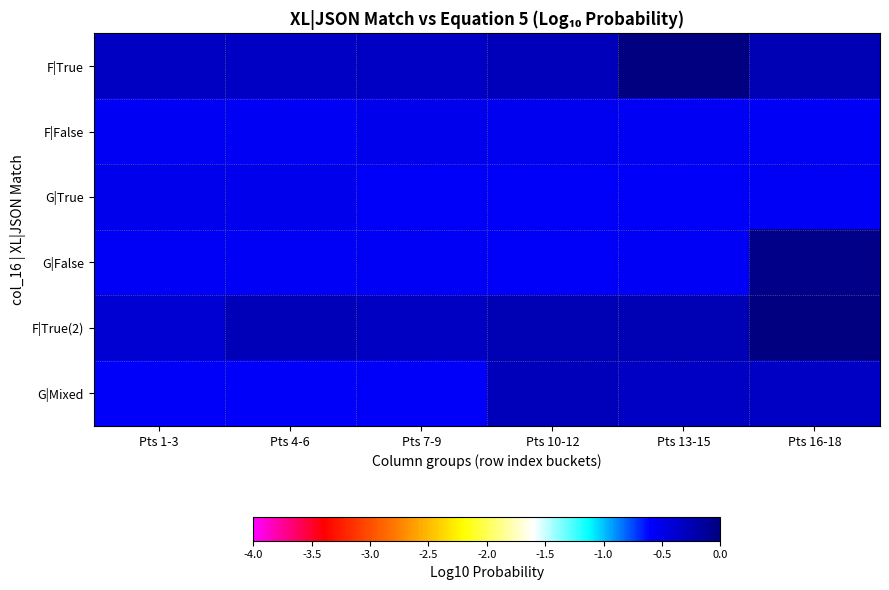

At which category is the sum across all series the highest?

Pts 16-18